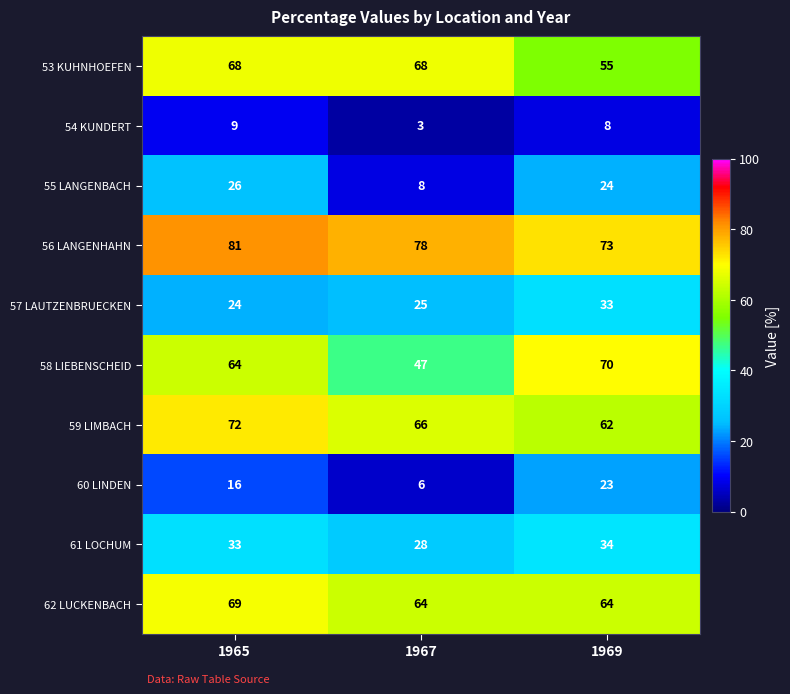

Reading left to right, transcribe all the data shown in this chart.

53 KUHNHOEFEN: 68	68	55
54 KUNDERT: 9	3	8
55 LANGENBACH: 26	8	24
56 LANGENHAHN: 81	78	73
57 LAUTZENBRUECKEN: 24	25	33
58 LIEBENSCHEID: 64	47	70
59 LIMBACH: 72	66	62
60 LINDEN: 16	6	23
61 LOCHUM: 33	28	34
62 LUCKENBACH: 69	64	64